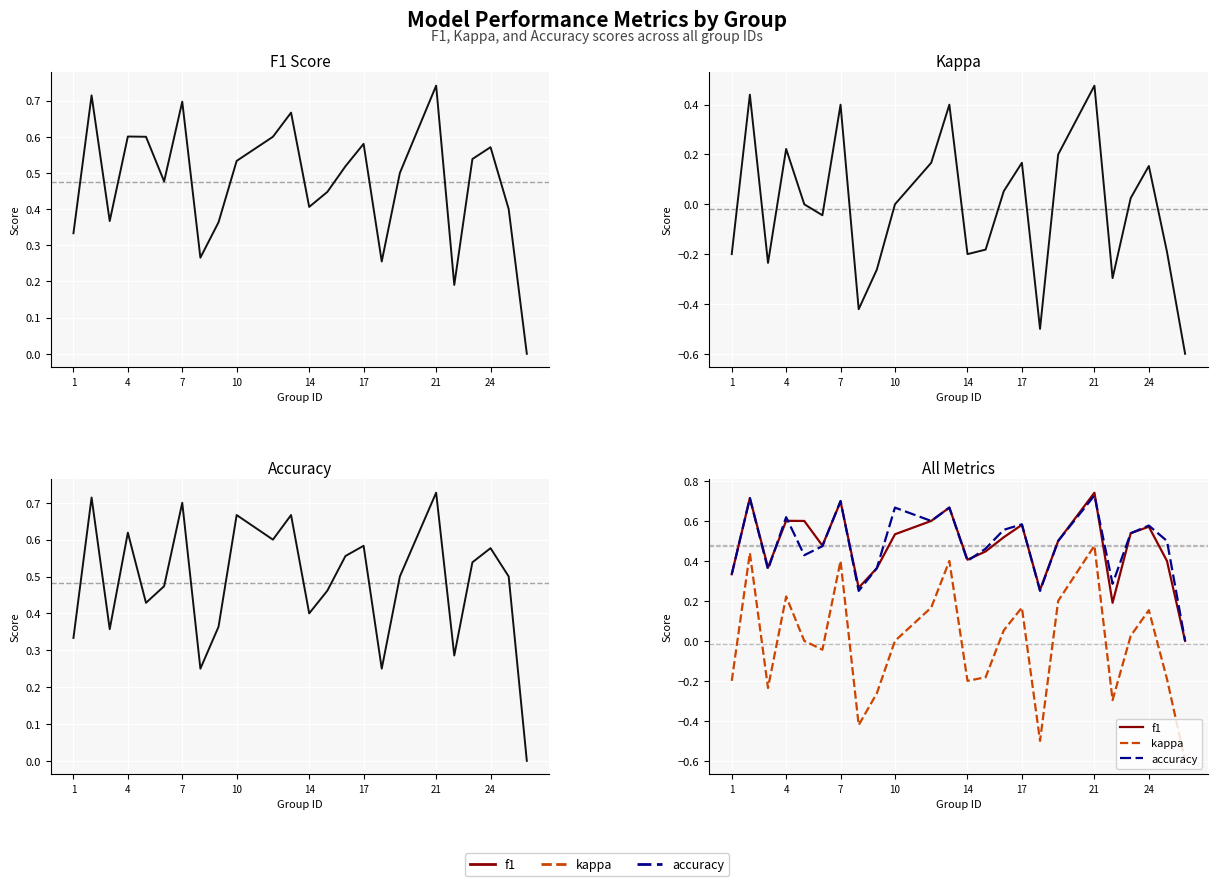

What is the minimum value shown in the chart?

-0.6